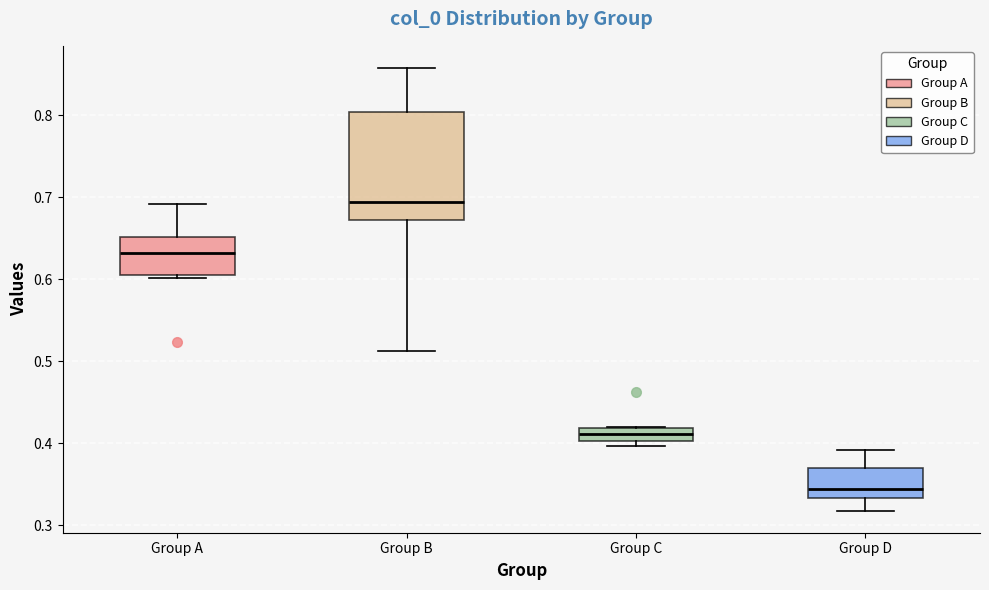

Which box is the tallest, from its lower edge to its upper edge?

Group B